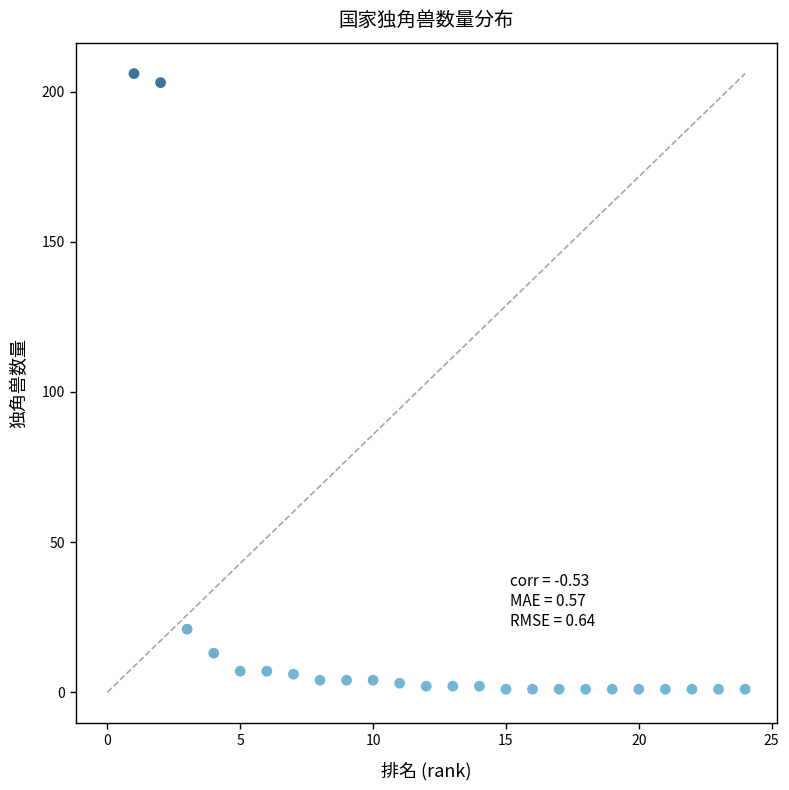

What is the range of Y values (max minus min)?

205